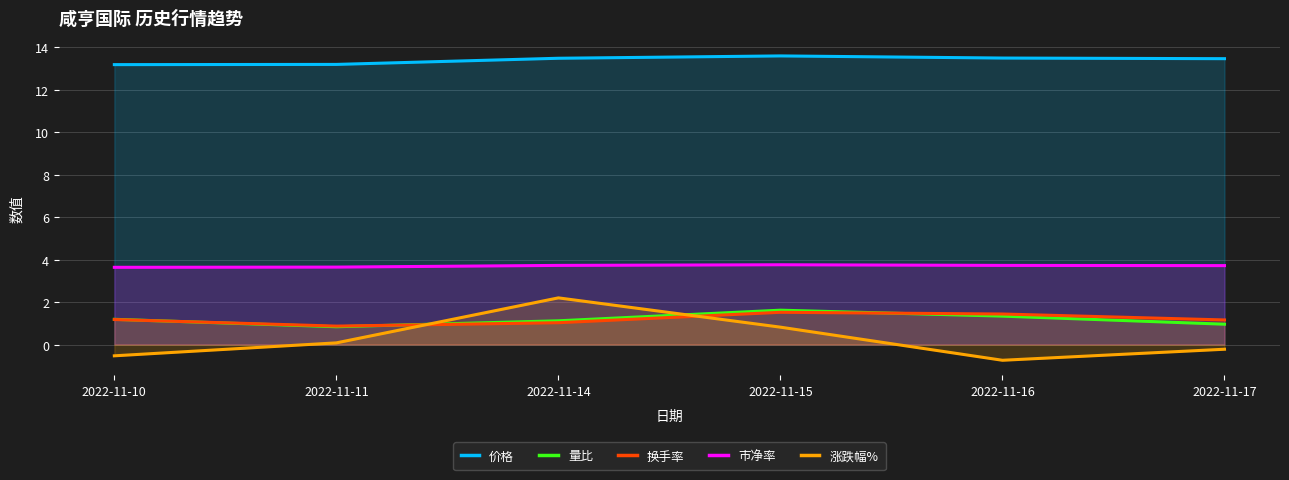

How many lines are shown in the chart?

5